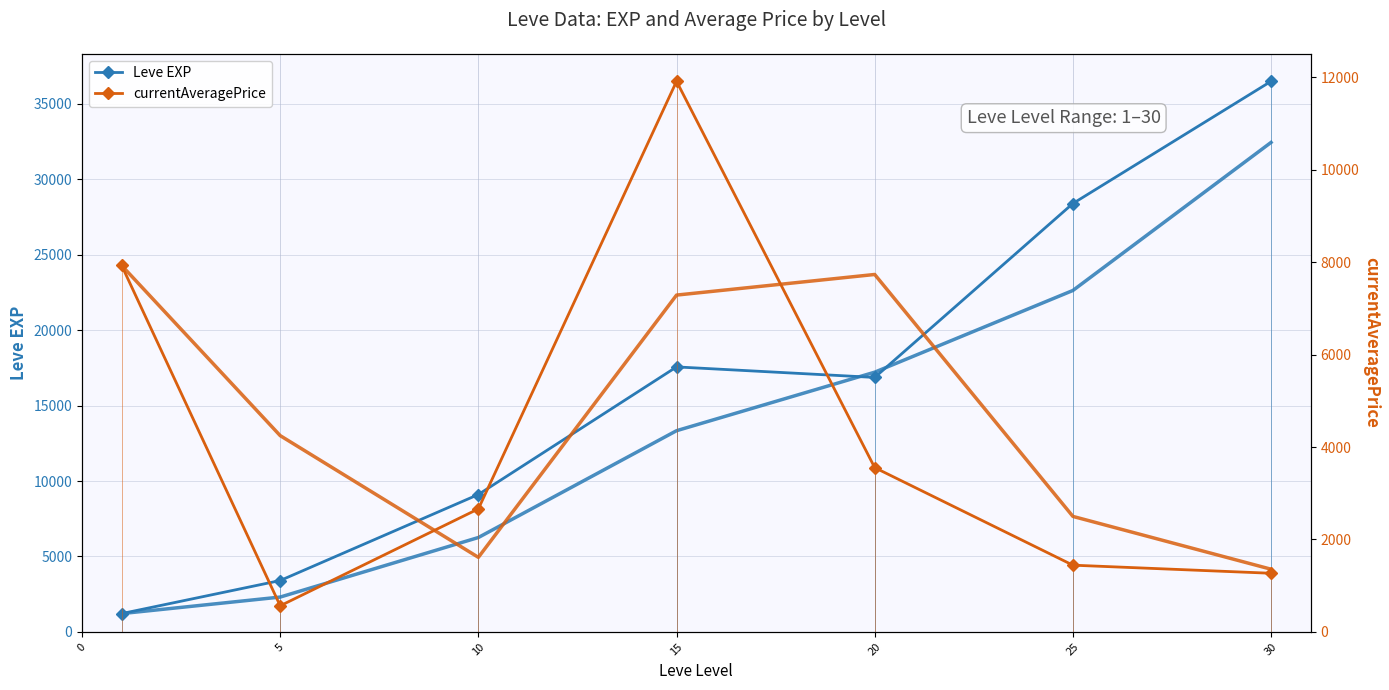

What is the value of the Leve EXP point at the 6th from the left?

28393.3